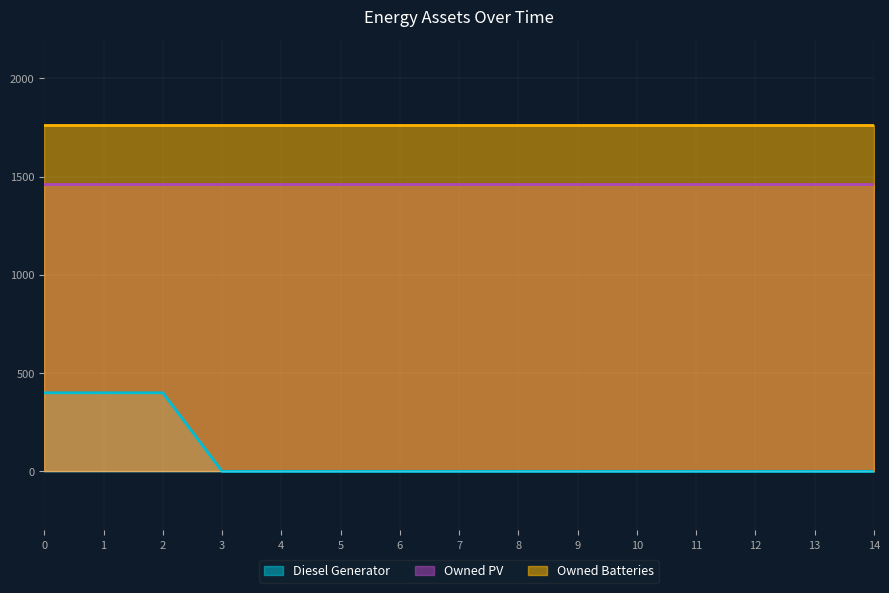

True or false: Owned Batteries has more than 0 interior local peaks.

False